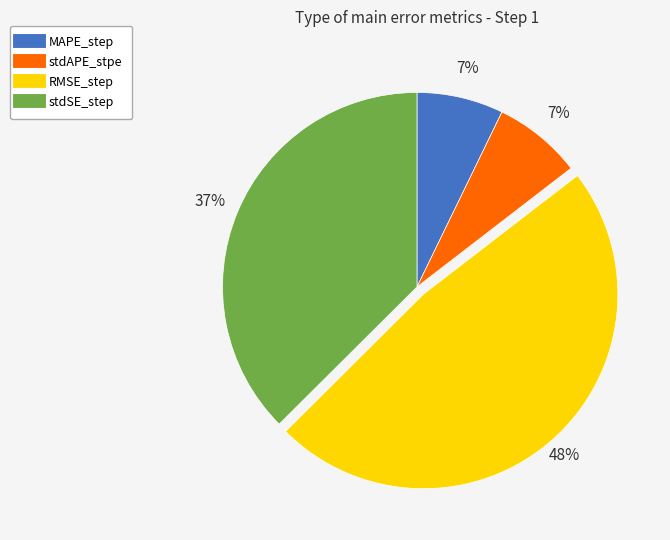

Which category has the biggest portion of the pie?

RMSE_step